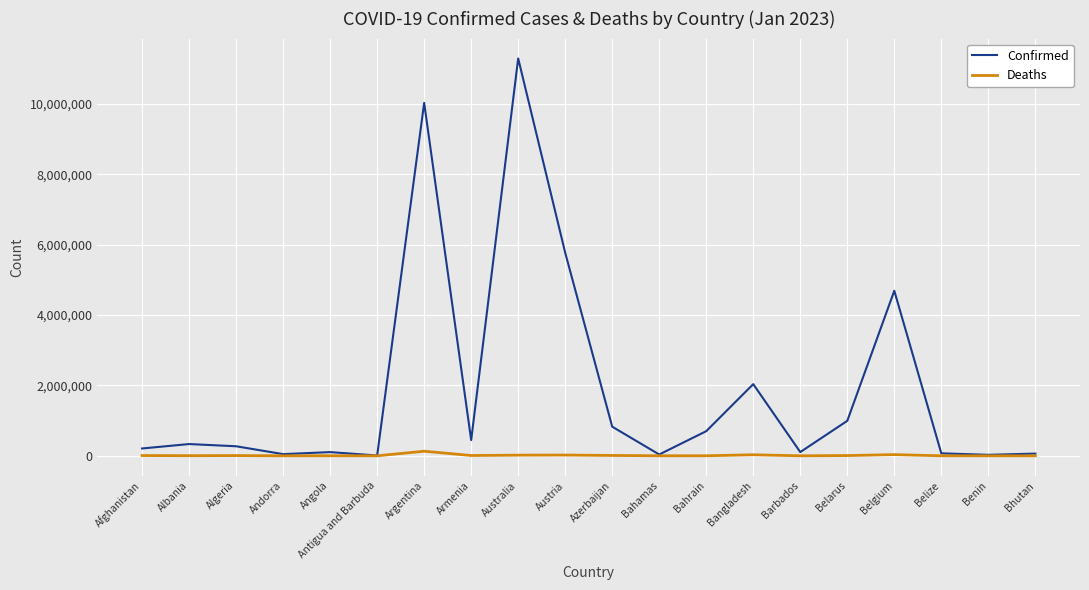

At Belarus, list the series in order from smallest to largest.

Deaths, Confirmed